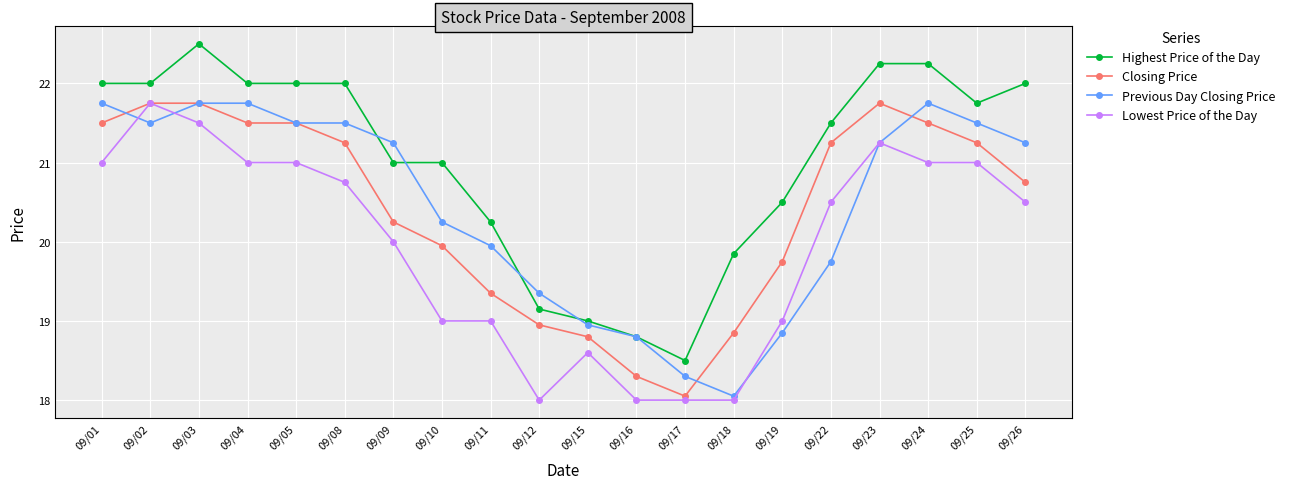

At which category does Previous Day Closing Price reach its first local valley?

09/02